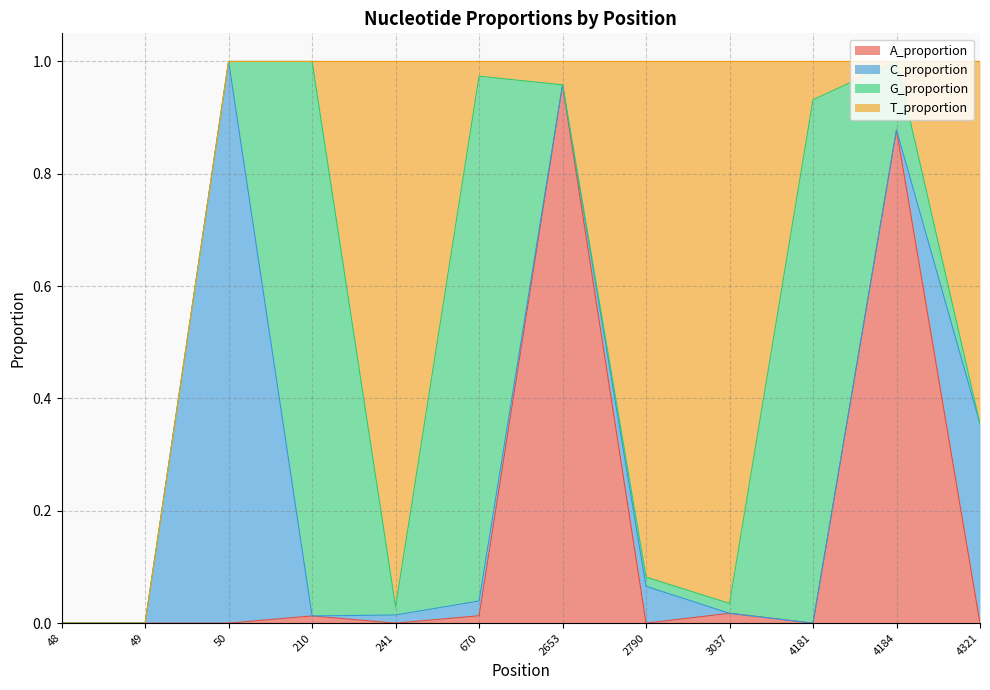

The value of C_proportion at 50 is 1.0. True or false?

True